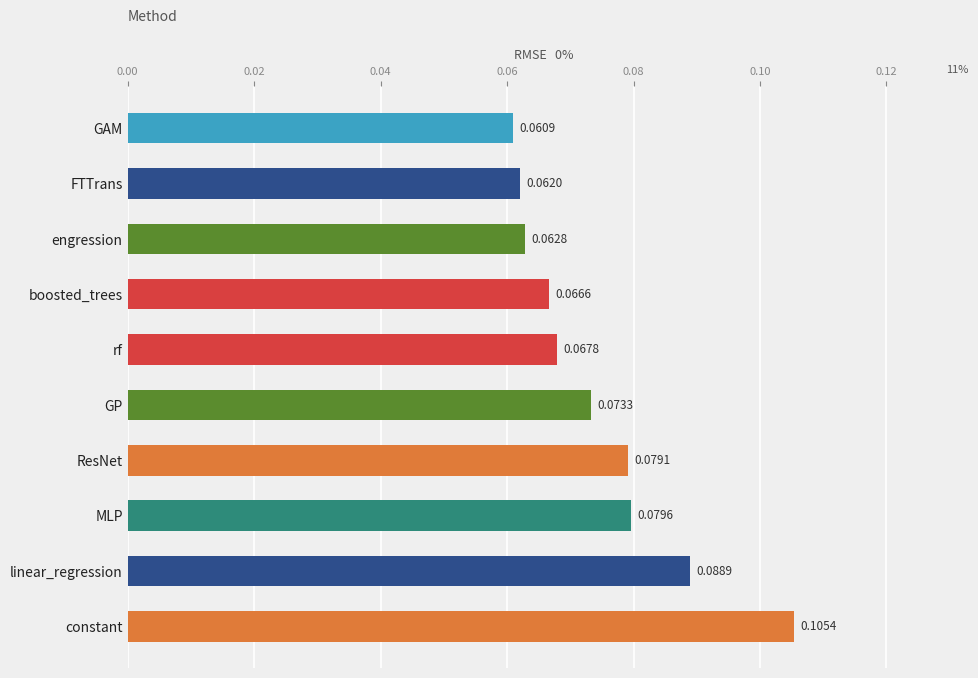

Which label corresponds to the smallest value in the chart?

GAM